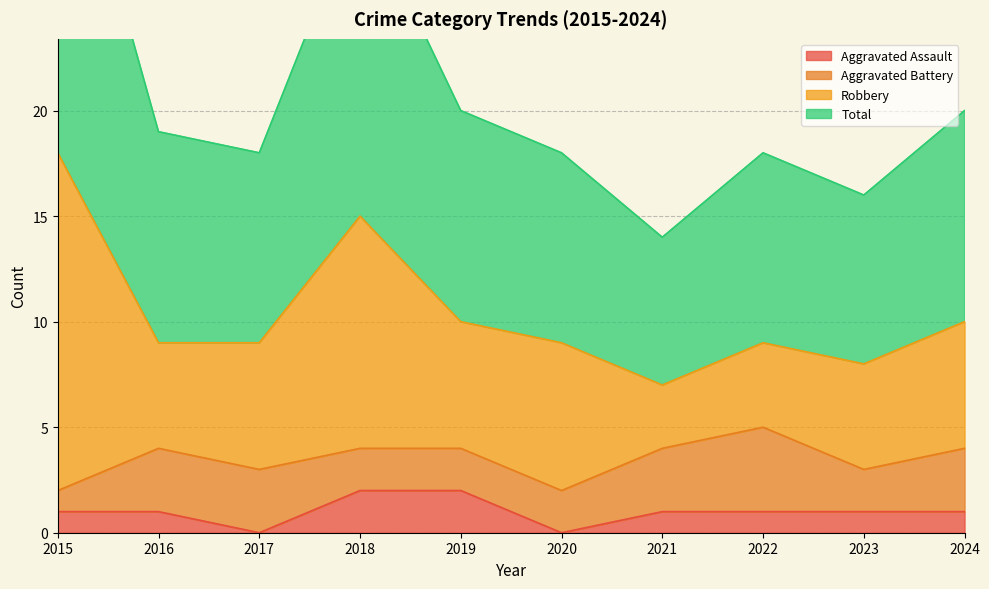

Where is Total nearest to the value 25?

2018